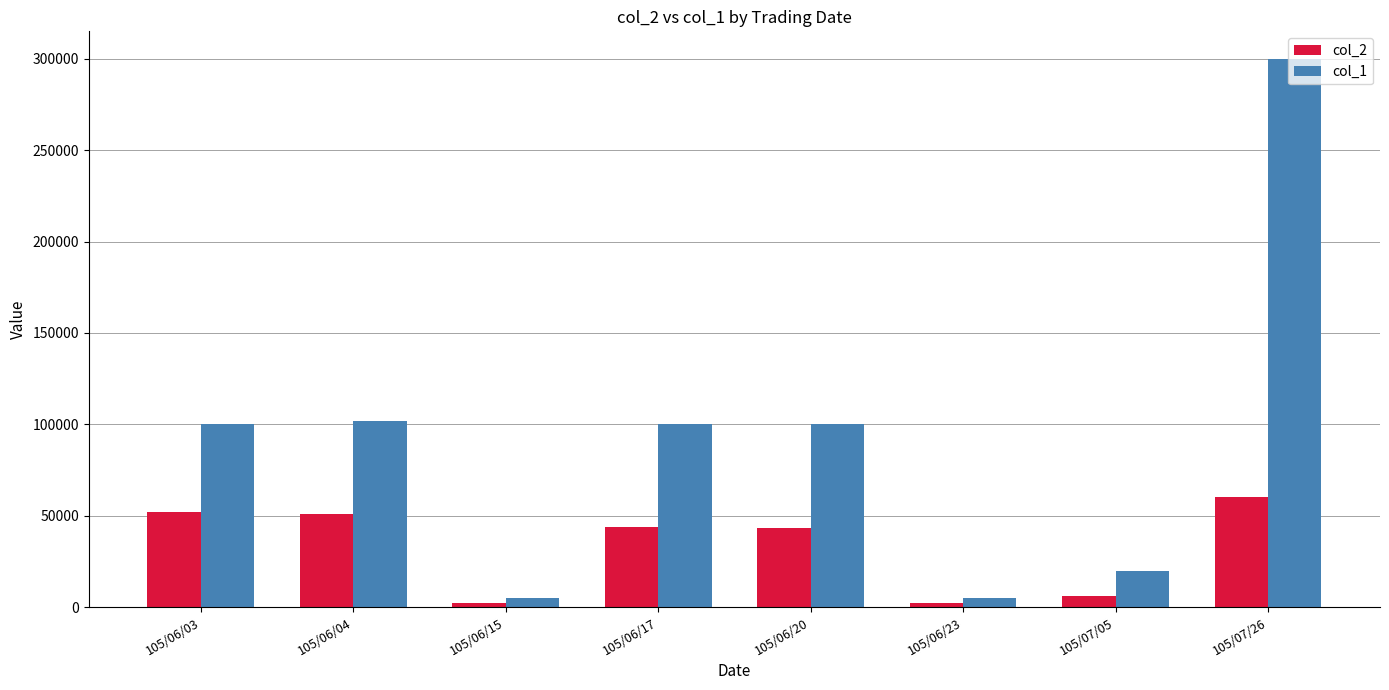

How many groups of bars are there?

8